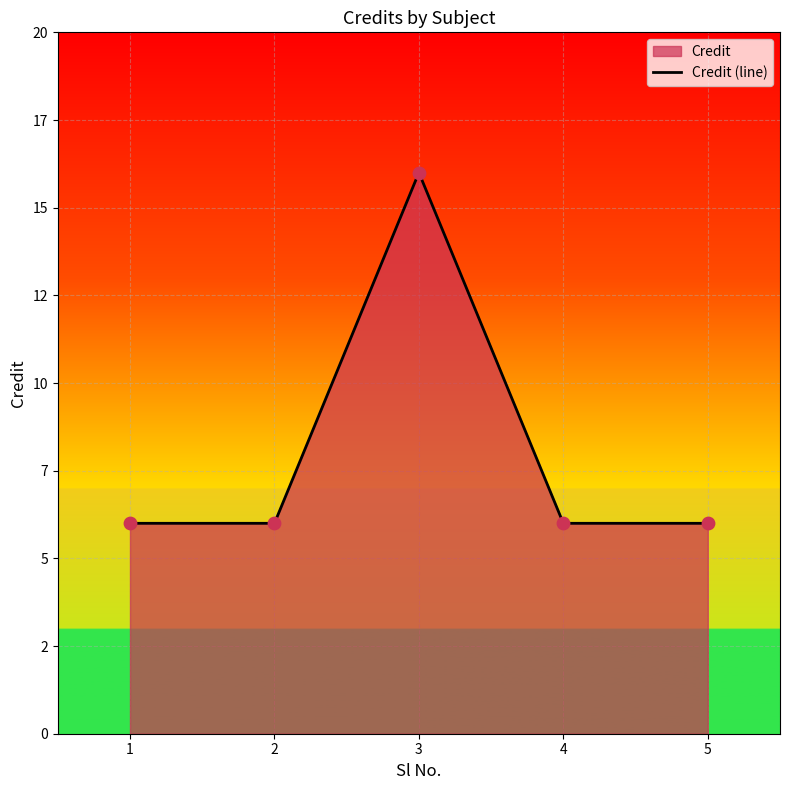

Which has a higher value, 1 or 5?

1